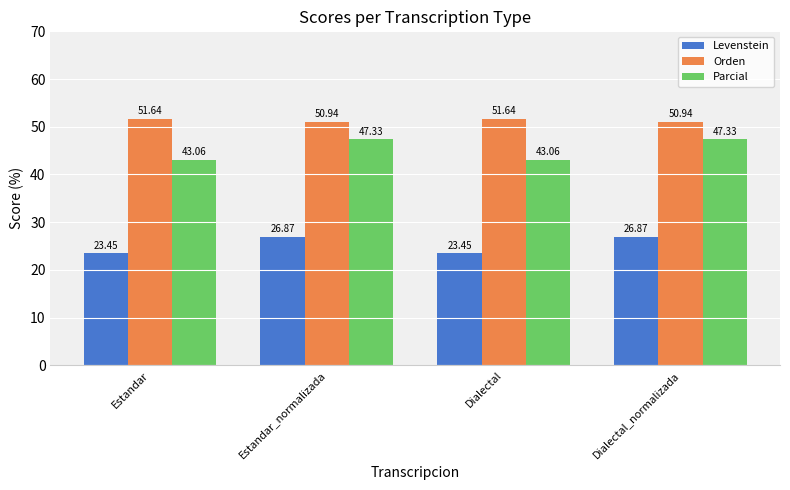

Are the bars grouped side by side (vs. stacked)?

Yes